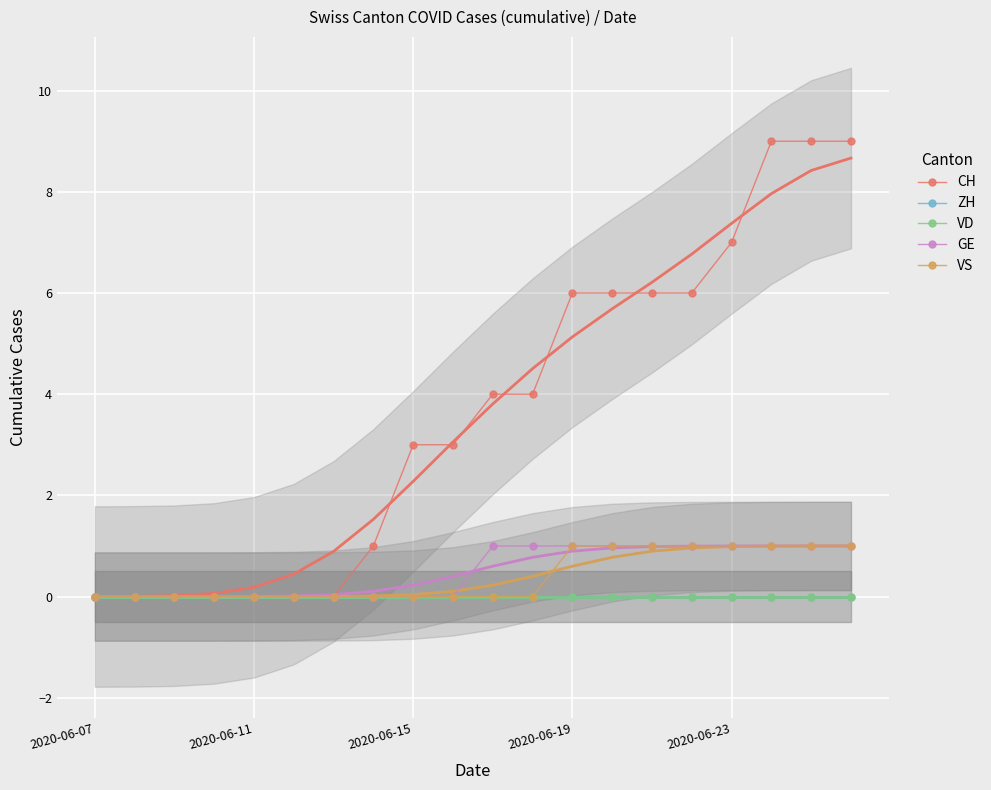

True or false: VS and VD cross at least once.

False